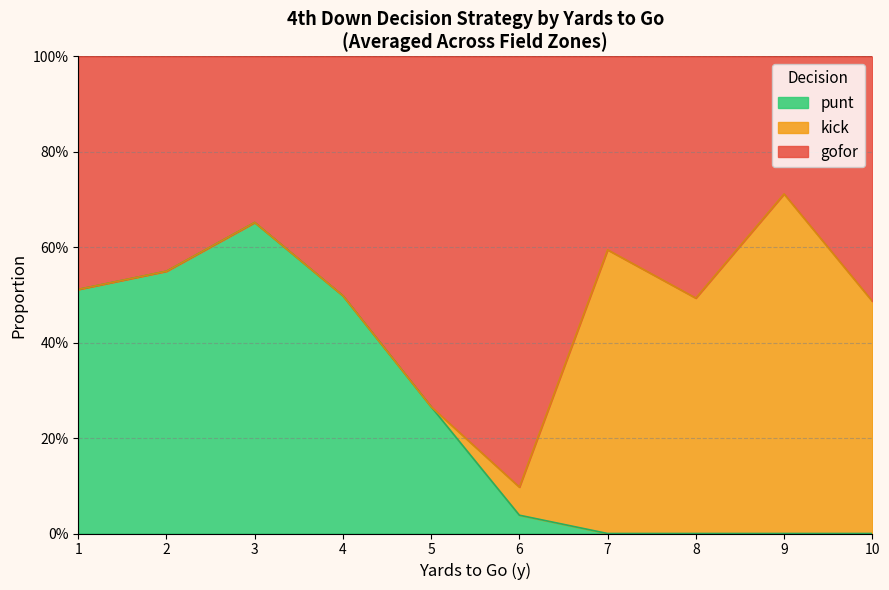

What is the average value of the gofor series?

0.5